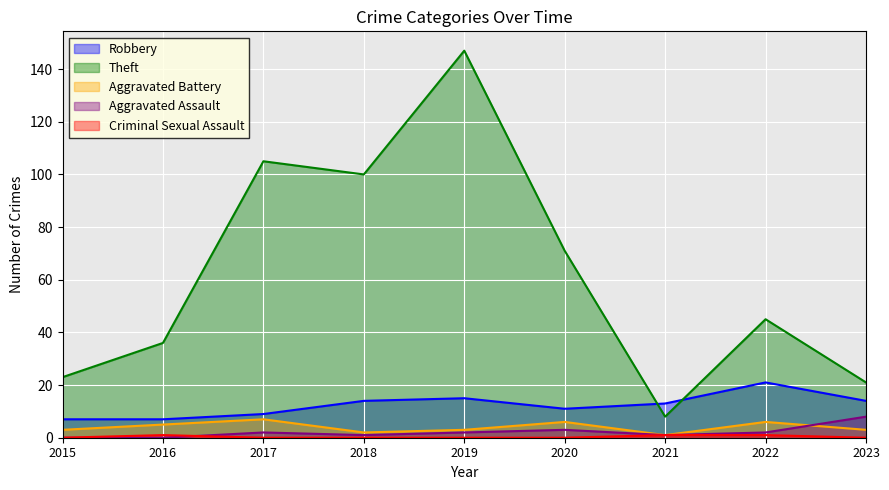

Between which two adjacent categories do Theft and Robbery first intersect?

2020 and 2021